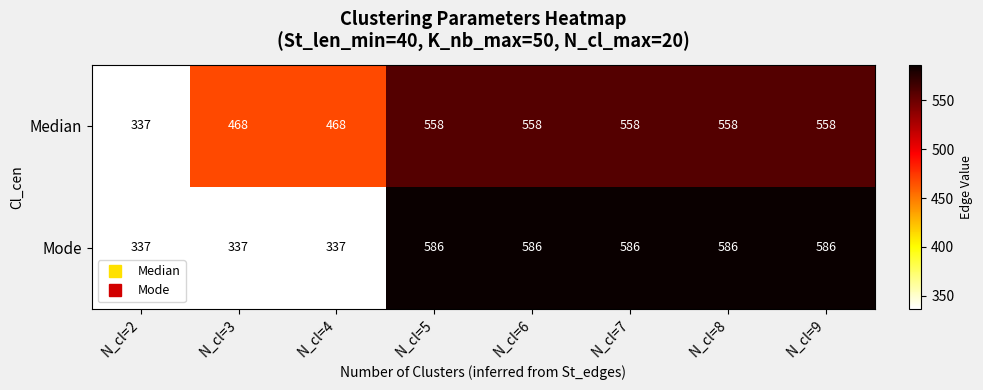

Which series has the largest total across all categories?

Median